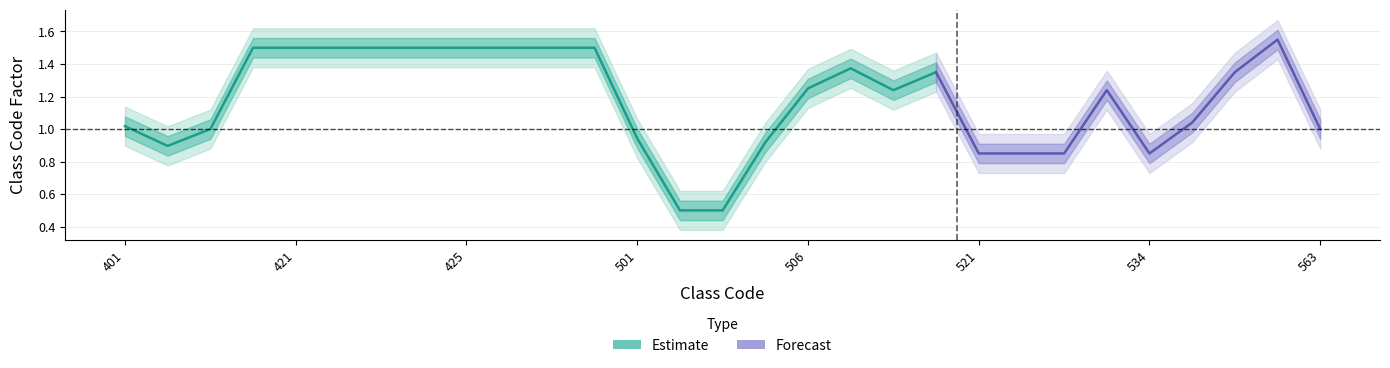

Where is the data nearest to the value 1?

412